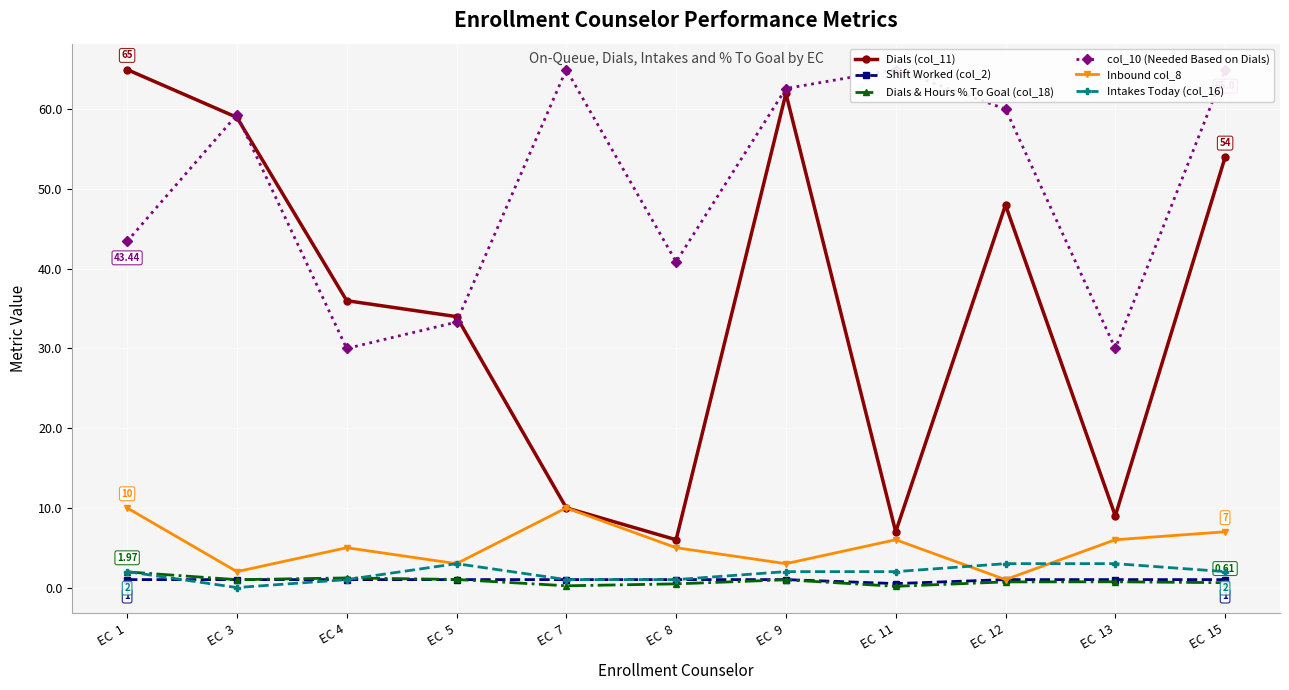

List the series in order of their peak value, lowest first.

Shift Worked (col_2), Dials & Hours % To Goal (col_18), Intakes Today (col_16), Inbound col_8, Dials (col_11), col_10 (Needed Based on Dials)